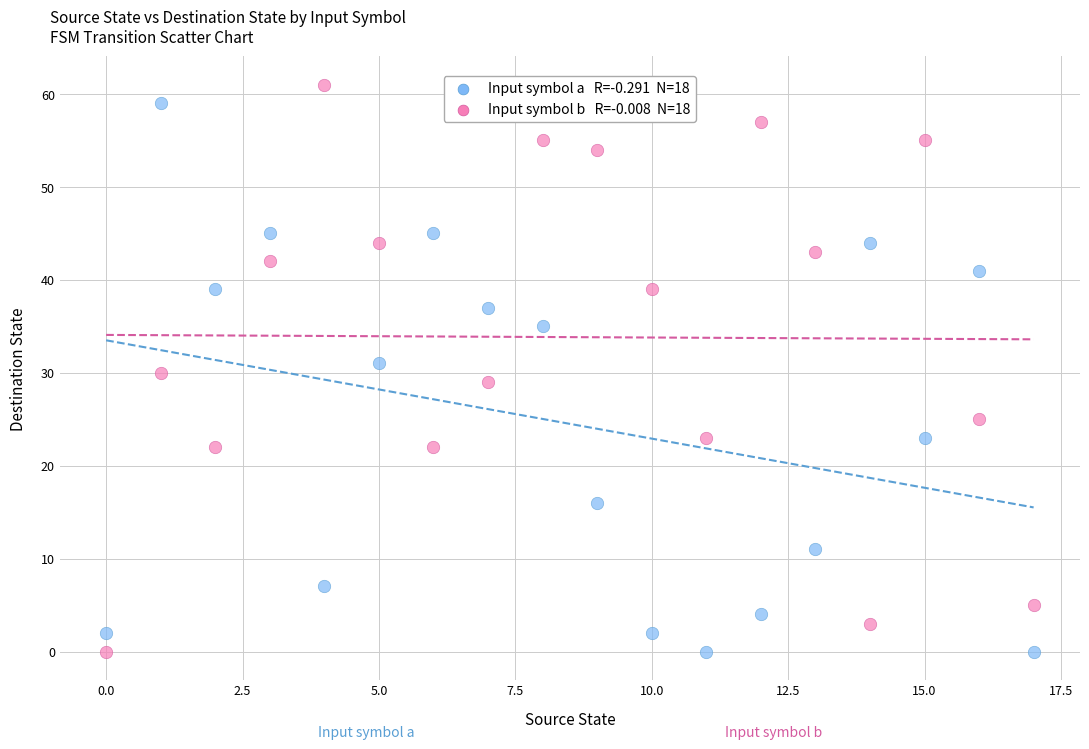

Across all data points, what is the range of Y values (max minus min)?

61